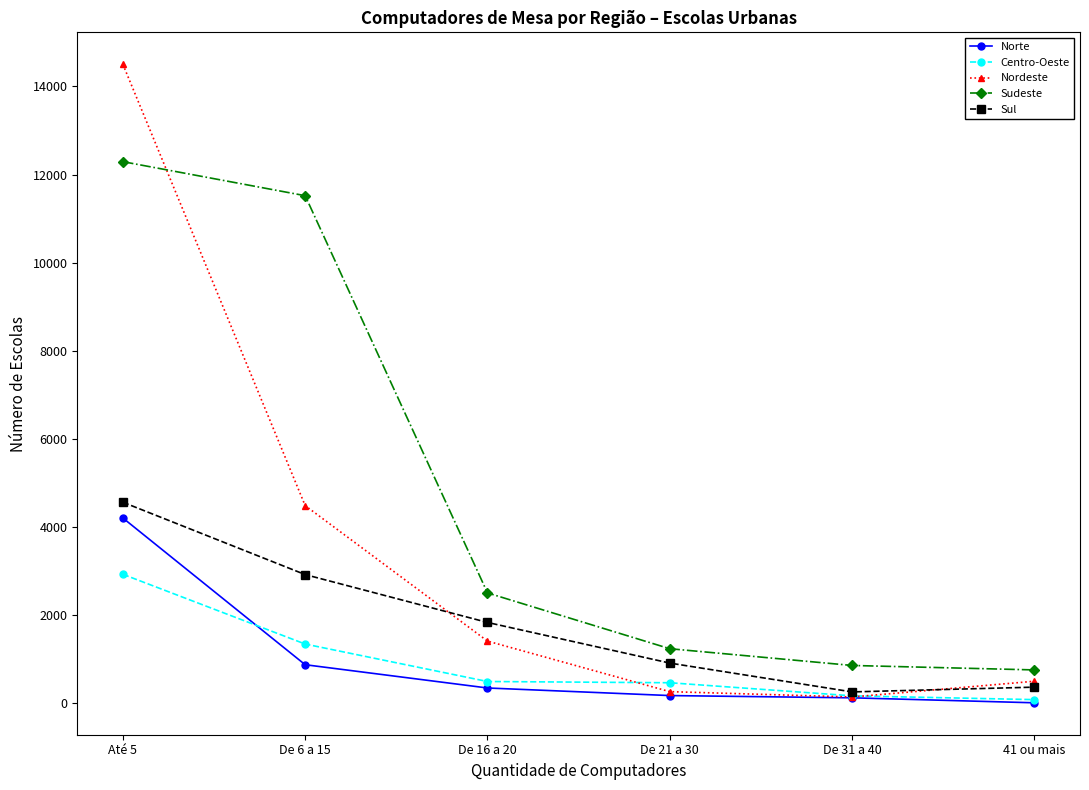

Which label corresponds to the largest value in the chart?

Até 5